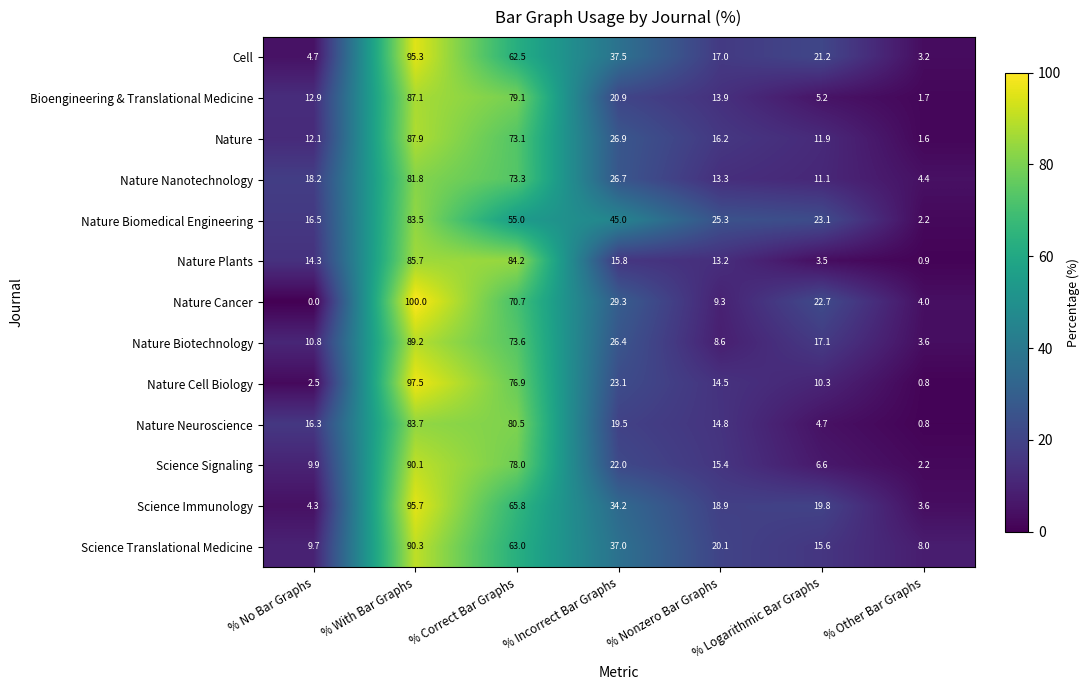

True or false: Nature Cell Biology has a value of 20.2 at % Nonzero Bar Graphs.

False